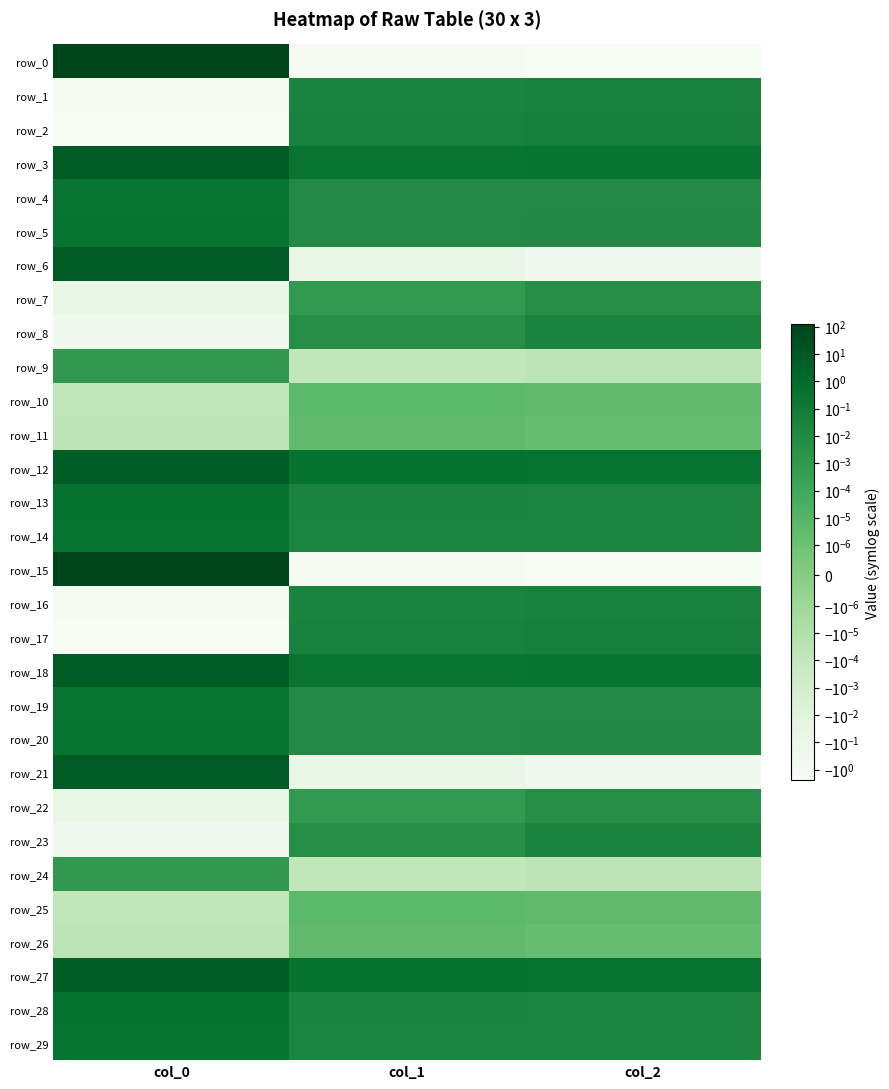

True or false: row_25 has a value of 0.0 at col_2.

True